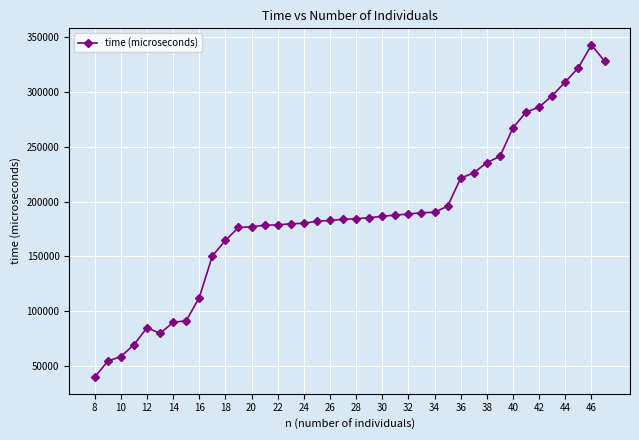

How many values are below 184339?

20